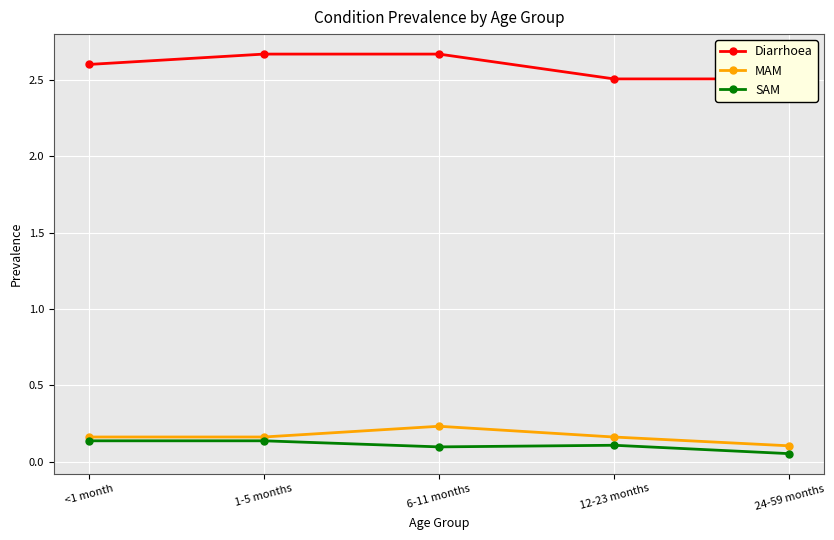

At which category is the sum across all series the highest?

6-11 months